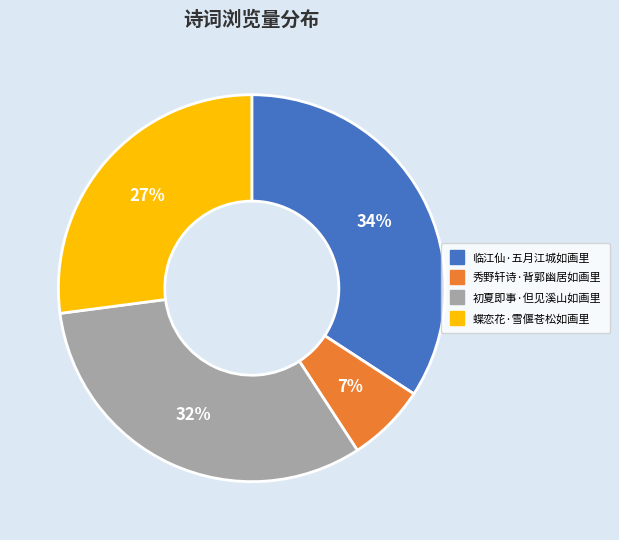

Which category has the biggest portion of the pie?

临江仙·五月江城如画里